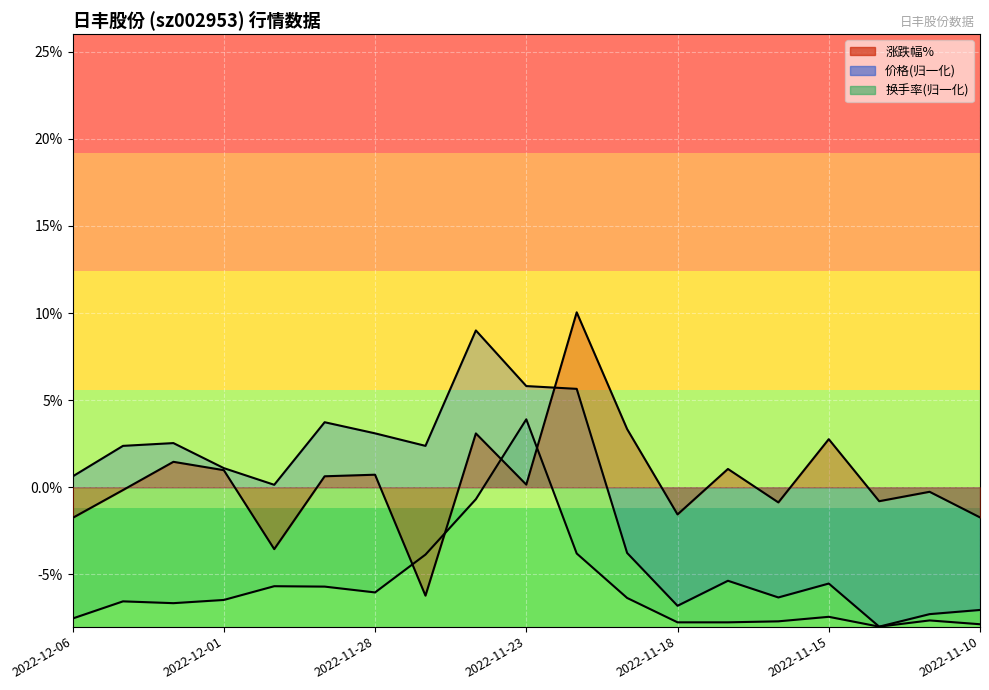

True or false: 换手率 and 价格 intersect in this chart.

False